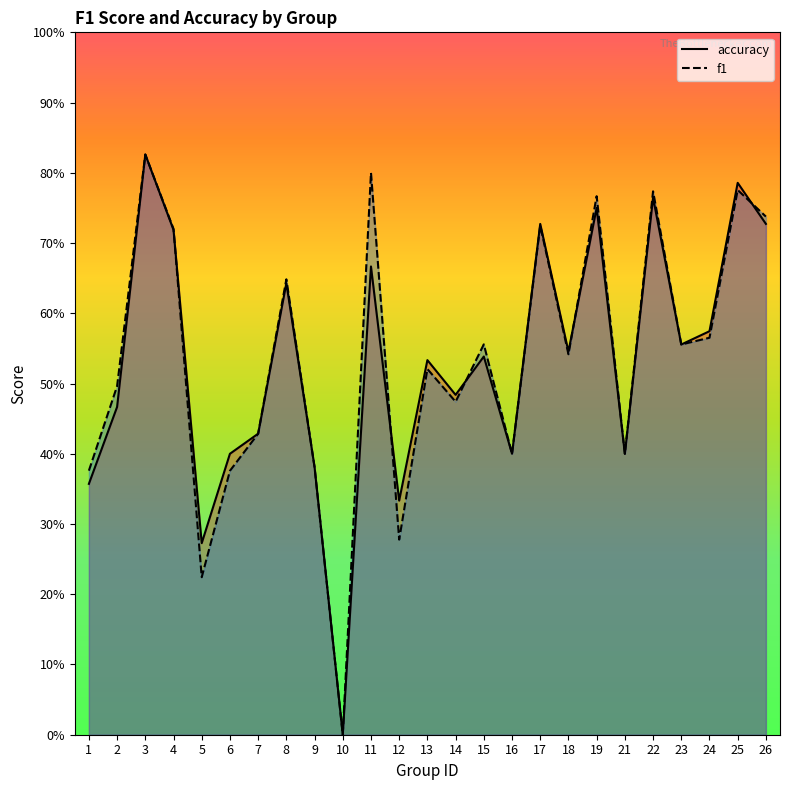

What is the value of the accuracy point at the 1st from the left?

0.4